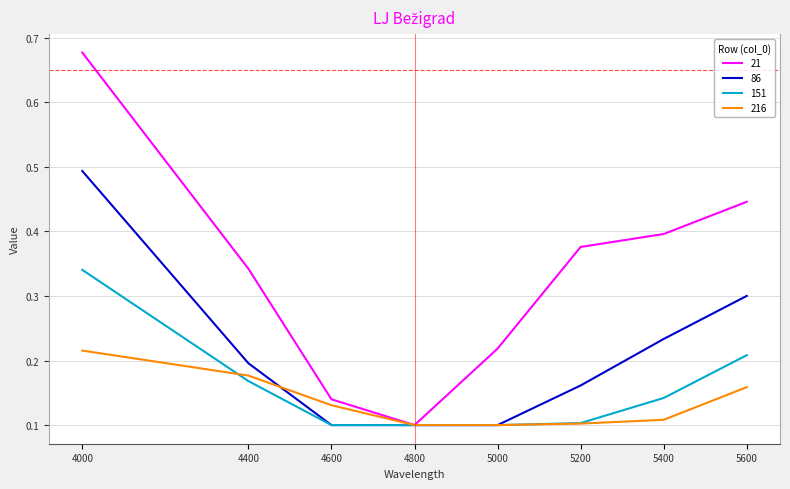

At how many categories does at least one series exceed 0?

8